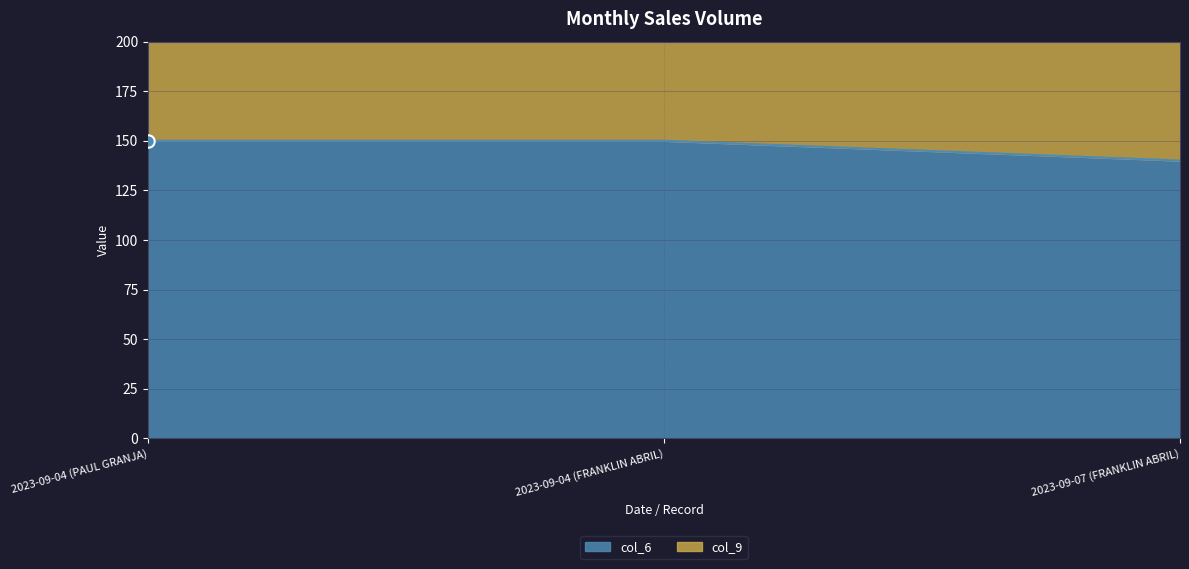

What is the total value across all series at 2023-09-04 (PAUL GRANJA)?

440